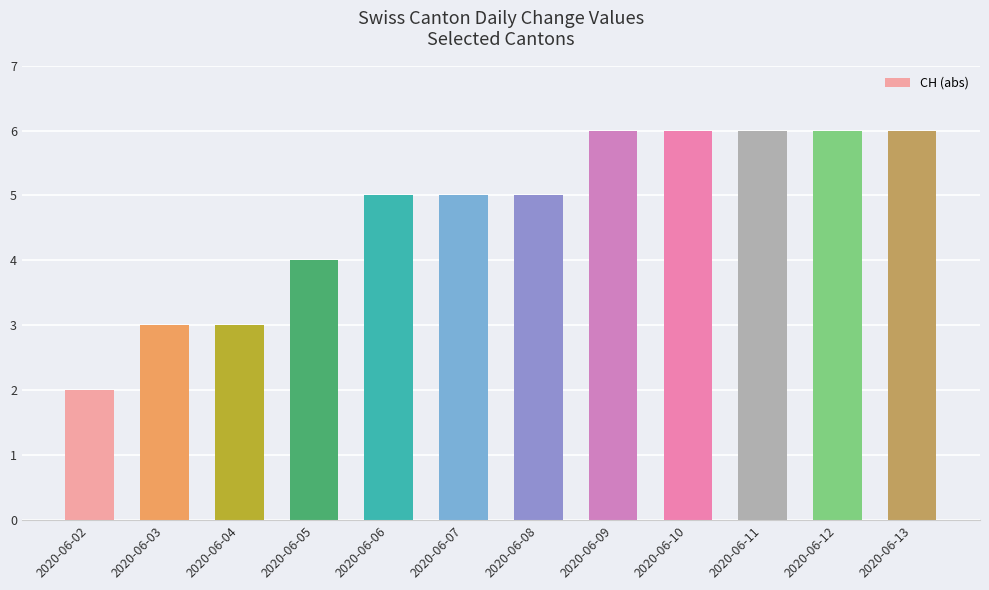

What is the ratio of the value at 2020-06-08 to the value at 2020-06-12?

0.8